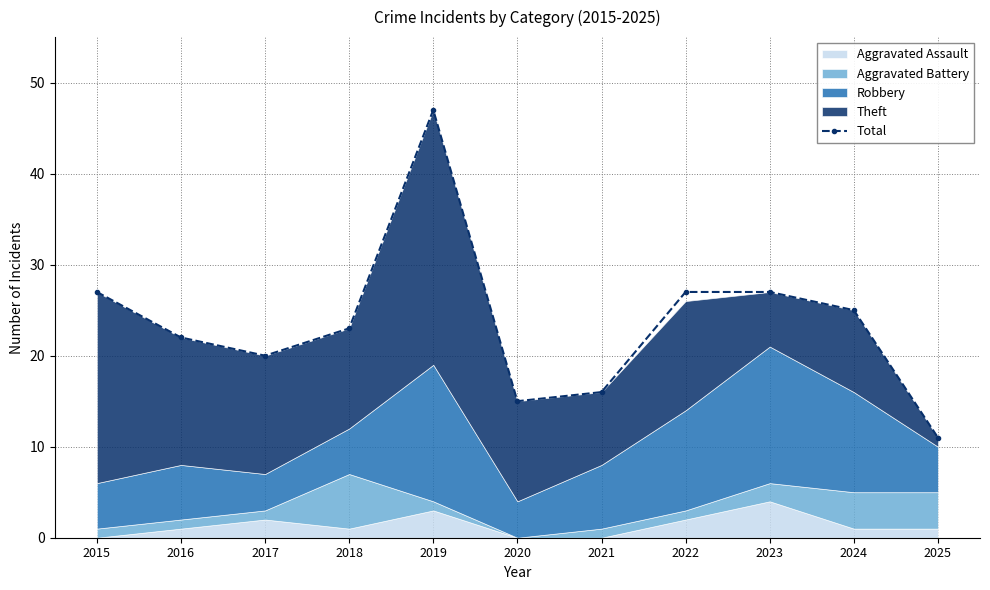

Is it true that the value at 2021 is 16?

True